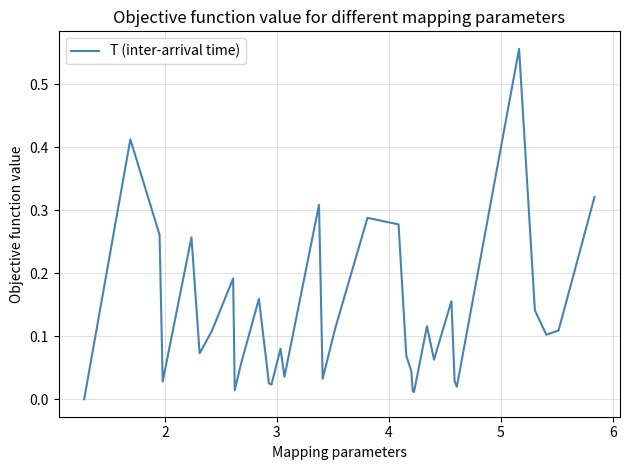

What is the difference between the second highest and second lowest values?

0.4